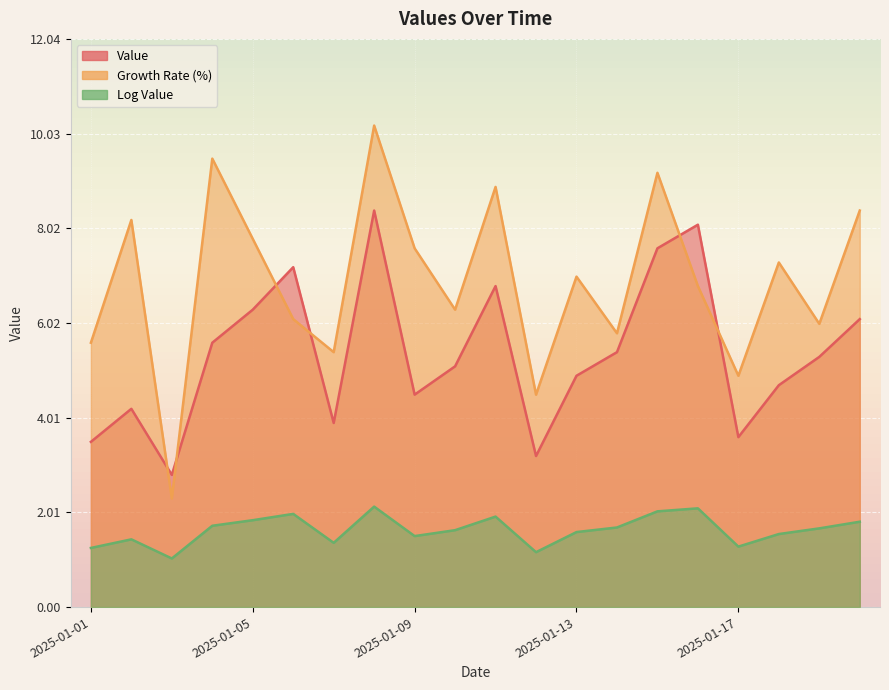

Which series has the largest total across all categories?

Growth Rate (%)